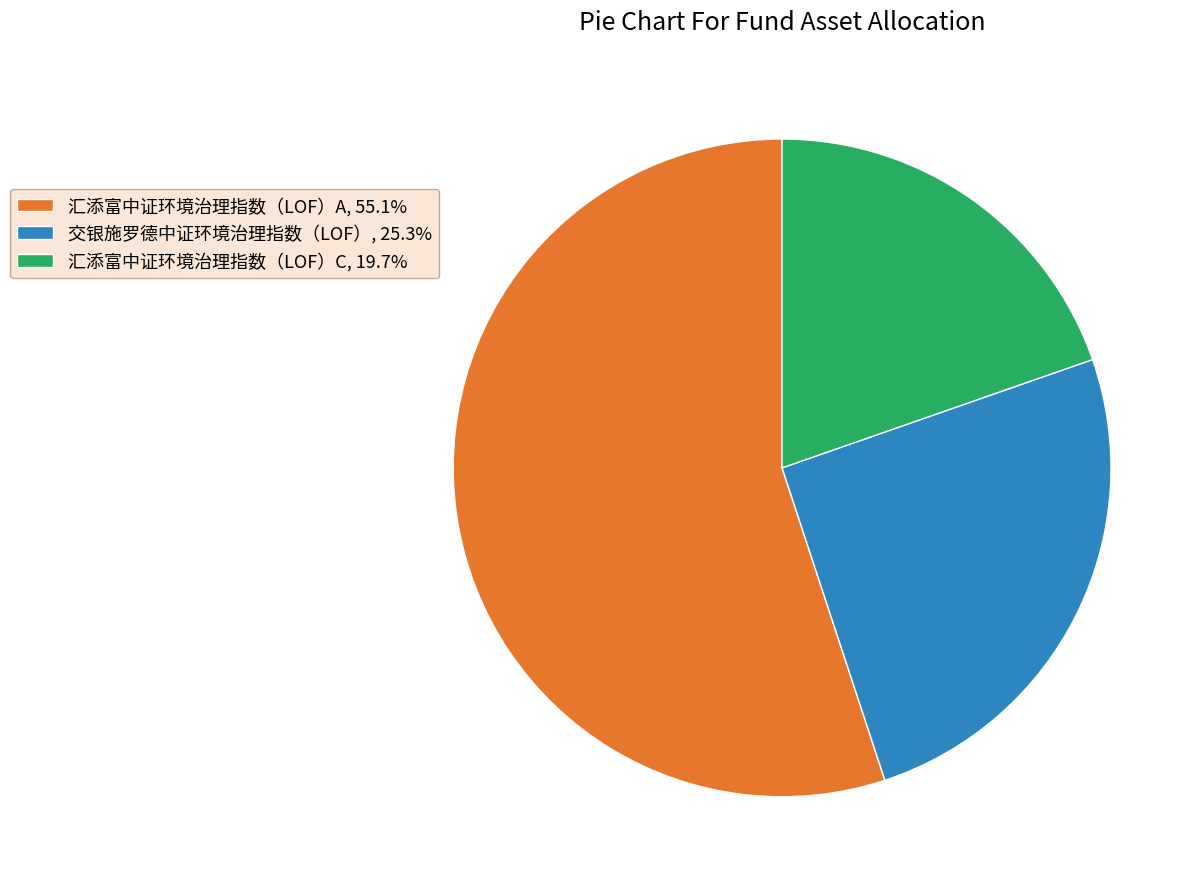

What is the ratio of the value at 汇添富中证环境治理指数（LOF）C to the value at 汇添富中证环境治理指数（LOF）A?

0.4